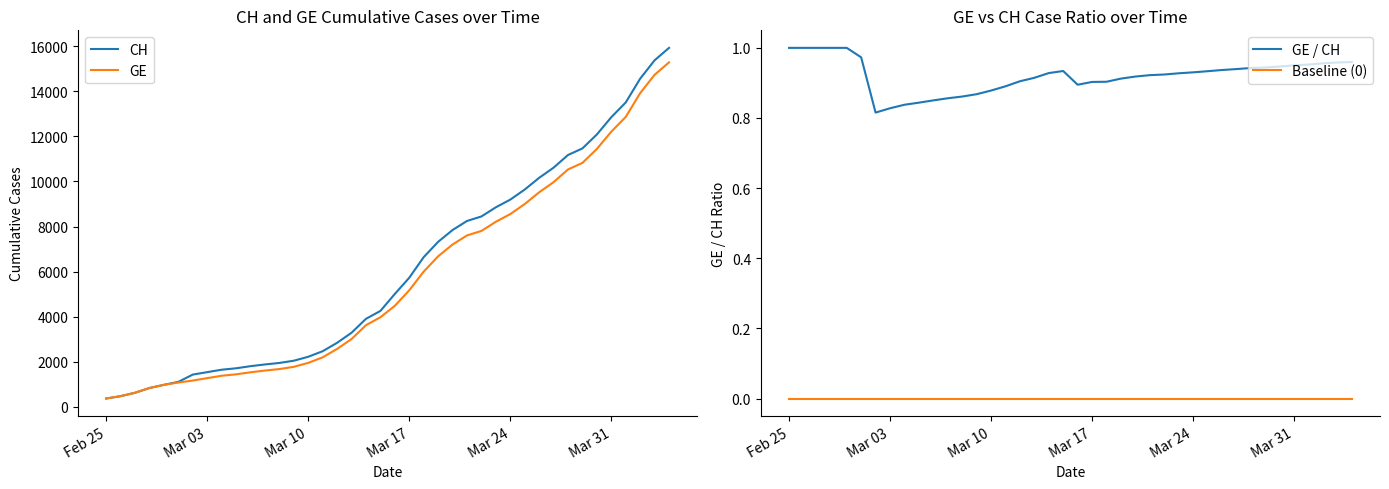

The value of CH at Feb 25 is 375. True or false?

True